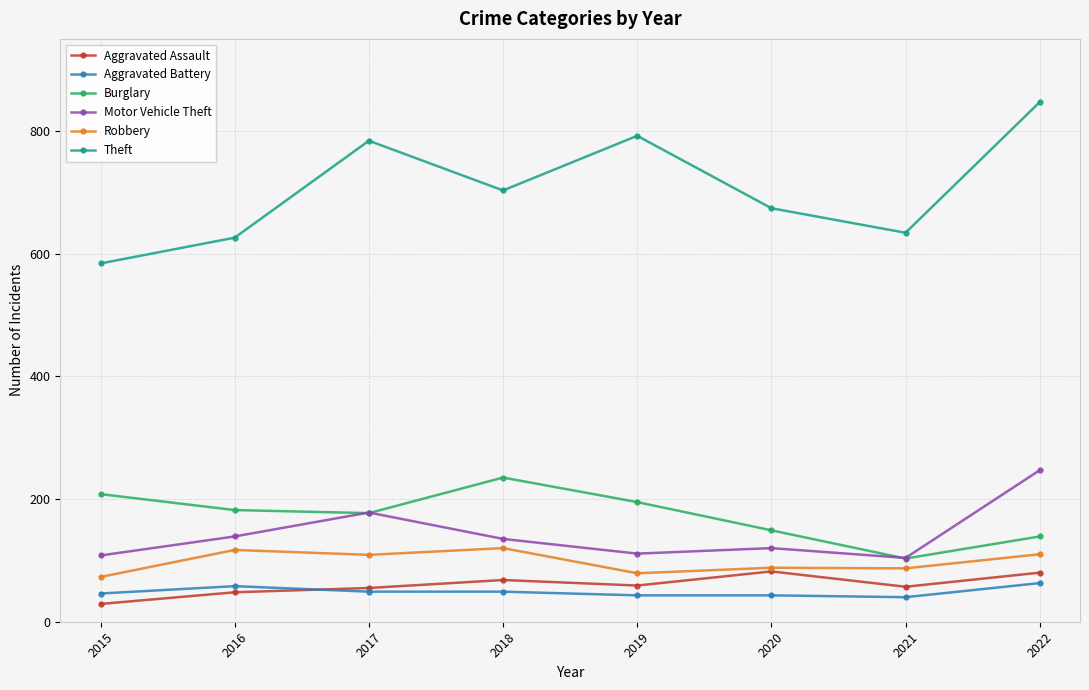

What is the difference between the maximum and minimum values in the Burglary series?

132